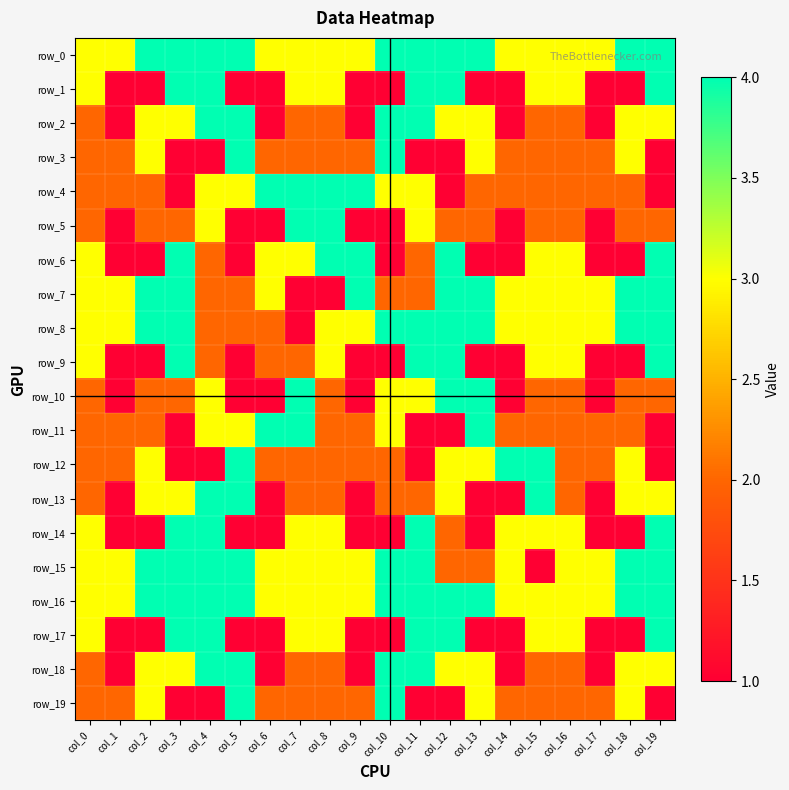

Reading left to right, transcribe all the data shown in this chart.

row_0: 3	3	4	4	4	4	3	3	3	3	4	4	4	4	3	3	3	3	4	4
row_1: 3	1	1	4	4	1	1	3	3	1	1	4	4	1	1	3	3	1	1	4
row_2: 2	1	3	3	4	4	1	2	2	1	4	4	3	3	1	2	2	1	3	3
row_3: 2	2	3	1	1	4	2	2	2	2	4	1	1	3	2	2	2	2	3	1
row_4: 2	2	2	1	3	3	4	4	4	4	3	3	1	2	2	2	2	2	2	1
row_5: 2	1	2	2	3	1	1	4	4	1	1	3	2	2	1	2	2	1	2	2
row_6: 3	1	1	4	2	1	3	3	4	4	1	2	4	1	1	3	3	1	1	4
row_7: 3	3	4	4	2	2	3	1	1	4	2	2	4	4	3	3	3	3	4	4
row_8: 3	3	4	4	2	2	2	1	3	3	4	4	4	4	3	3	3	3	4	4
row_9: 3	1	1	4	2	1	2	2	3	1	1	4	4	1	1	3	3	1	1	4
row_10: 2	1	2	2	3	1	1	4	2	1	3	3	4	4	1	2	2	1	2	2
row_11: 2	2	2	1	3	3	4	4	2	2	3	1	1	4	2	2	2	2	2	1
row_12: 2	2	3	1	1	4	2	2	2	2	2	1	3	3	4	4	2	2	3	1
row_13: 2	1	3	3	4	4	1	2	2	1	2	2	3	1	1	4	2	1	3	3
row_14: 3	1	1	4	4	1	1	3	3	1	1	4	2	1	3	3	3	1	1	4
row_15: 3	3	4	4	4	4	3	3	3	3	4	4	2	2	3	1	3	3	4	4
row_16: 3	3	4	4	4	4	3	3	3	3	4	4	4	4	3	3	3	3	4	4
row_17: 3	1	1	4	4	1	1	3	3	1	1	4	4	1	1	3	3	1	1	4
row_18: 2	1	3	3	4	4	1	2	2	1	4	4	3	3	1	2	2	1	3	3
row_19: 2	2	3	1	1	4	2	2	2	2	4	1	1	3	2	2	2	2	3	1